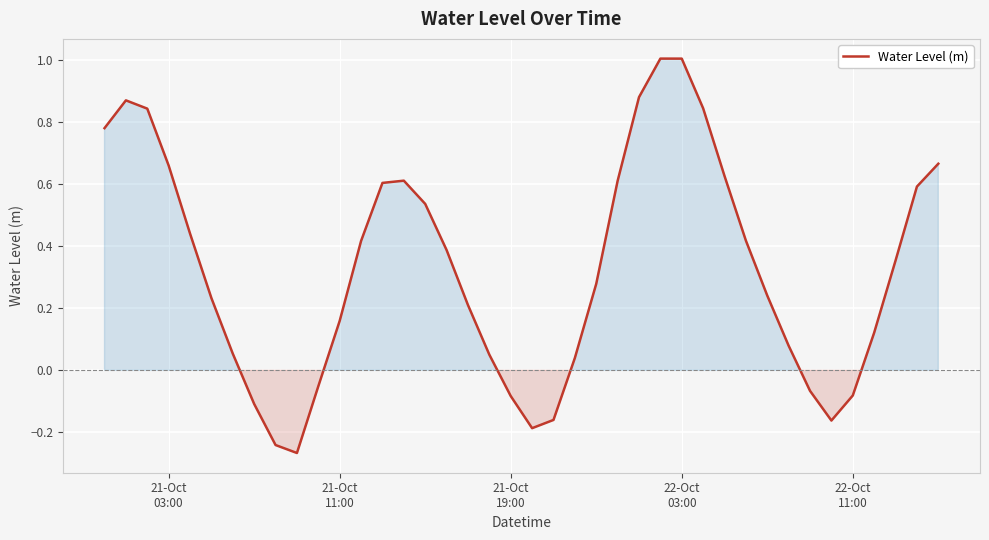

What is the greatest value displayed?

1.0